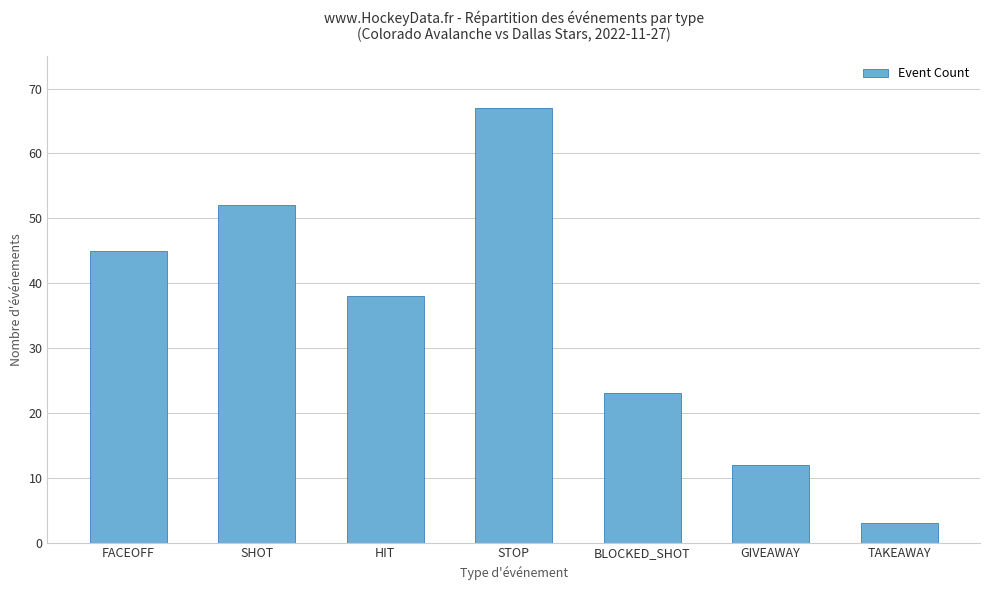

What is the difference between the second highest and minimum values?

49